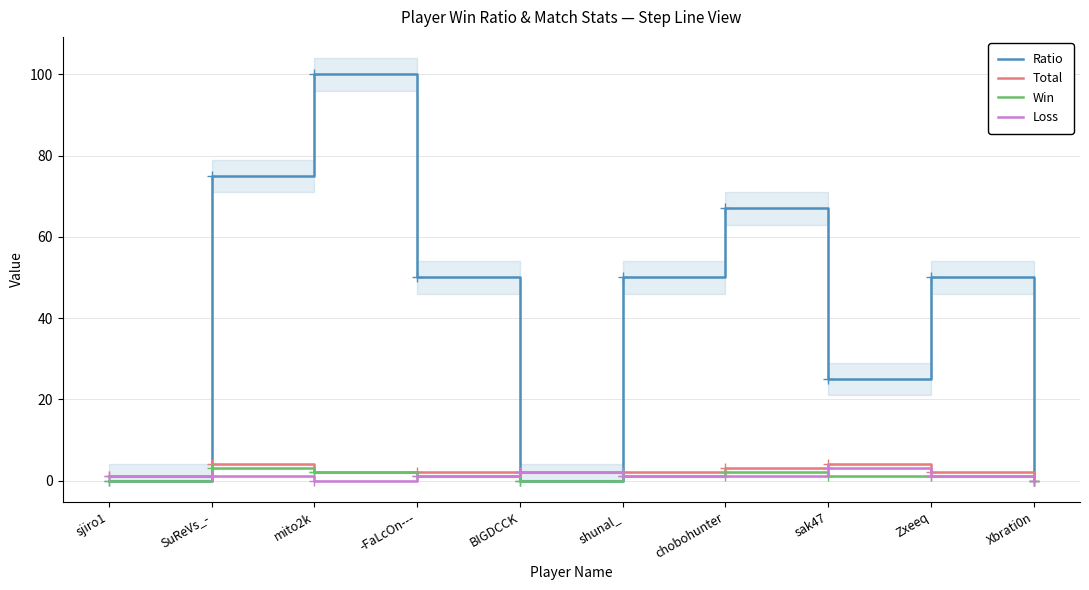

The value of Ratio at BIGDCCK is 0. True or false?

True